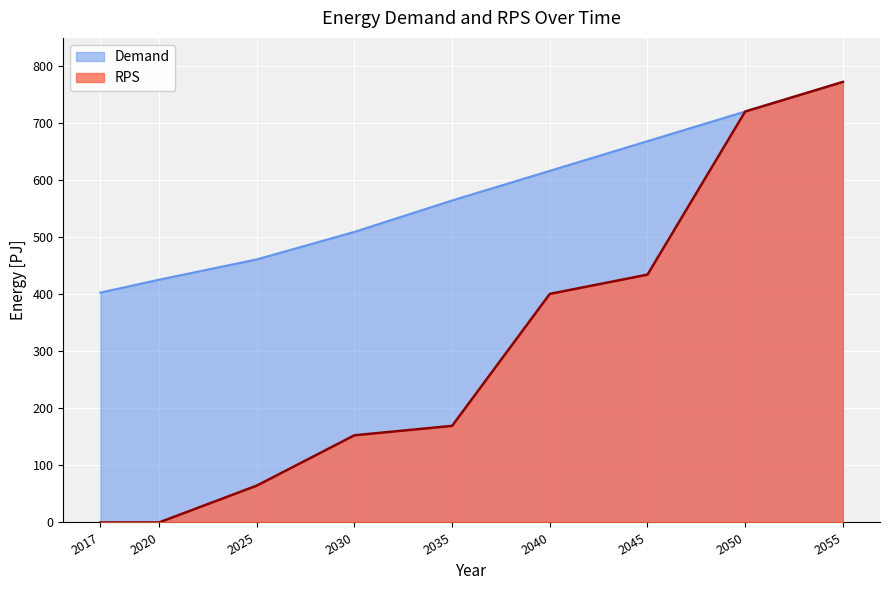

Reading left to right, list all the values displayed in this chart.

Demand: 2017=403.2	2020=425.8	2025=461.4	2030=509.7	2035=564.8	2040=616.8	2045=668.8	2050=720.8	2055=772.7
RPS: 2017=0.0	2020=0.0	2025=64.6	2030=152.9	2035=169.4	2040=400.9	2045=434.7	2050=720.8	2055=772.7